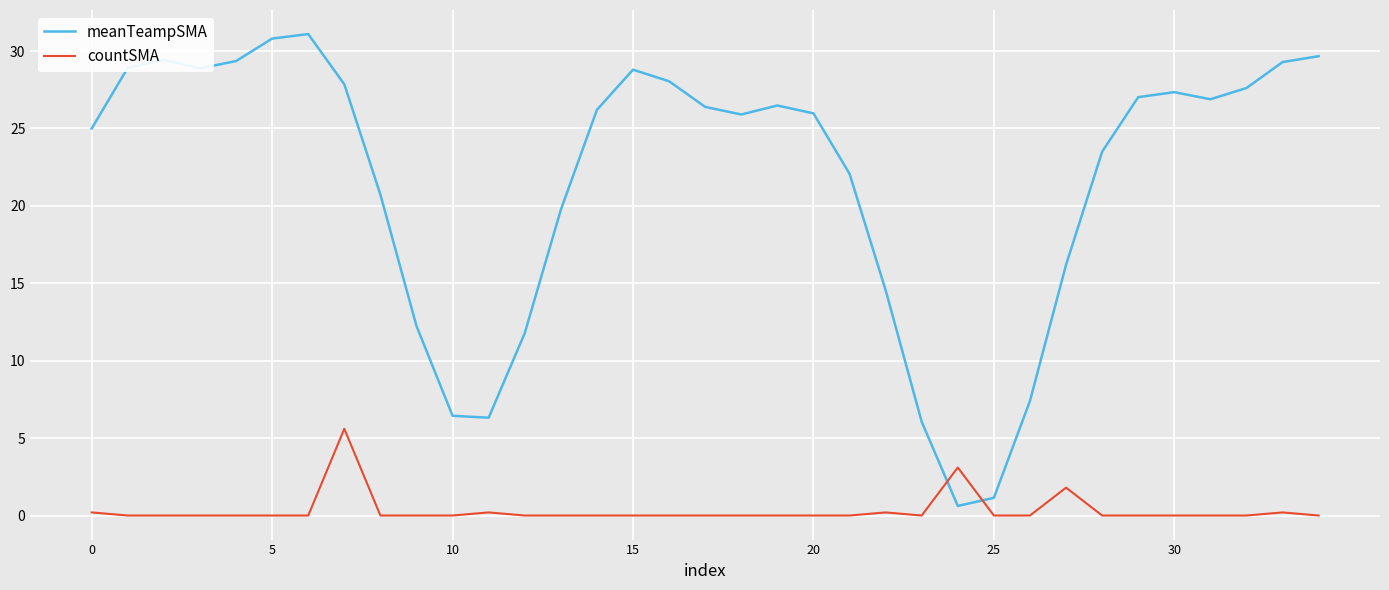

What is the maximum value for meanTeampSMA?

31.1